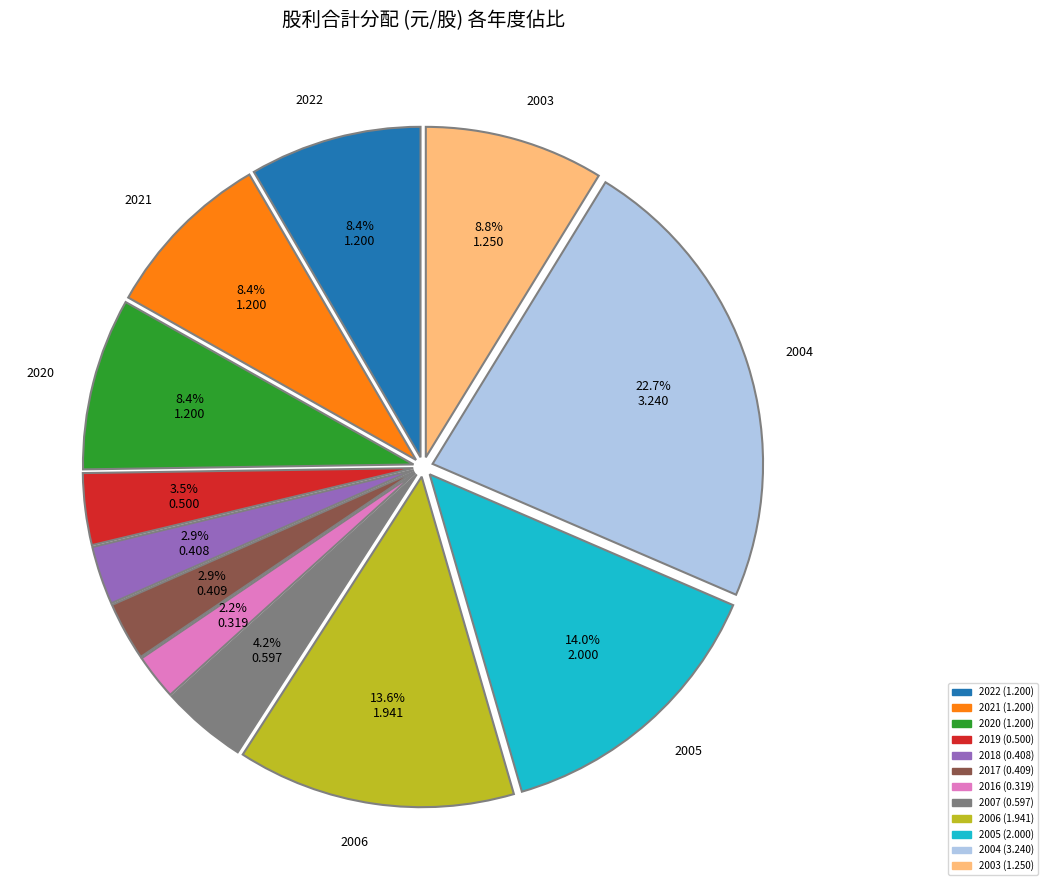

Is there any slice that represents more than half of the pie?

No